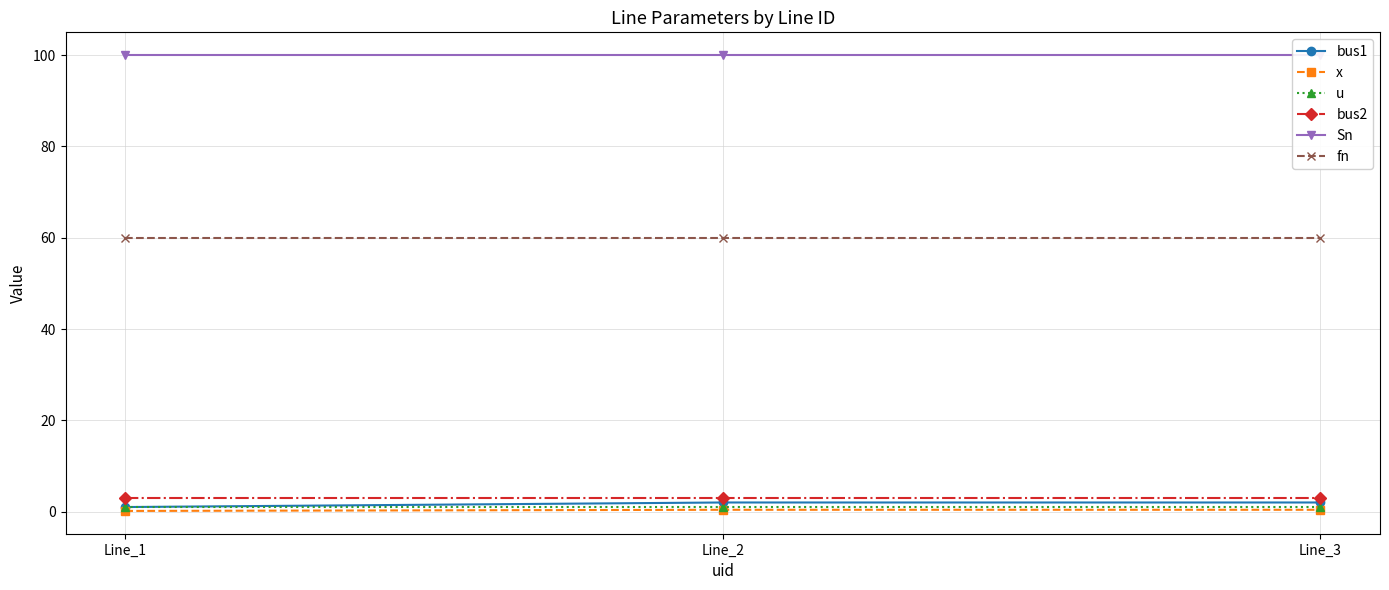

Is the value of Sn at Line_3 greater than the value of x at Line_2?

Yes